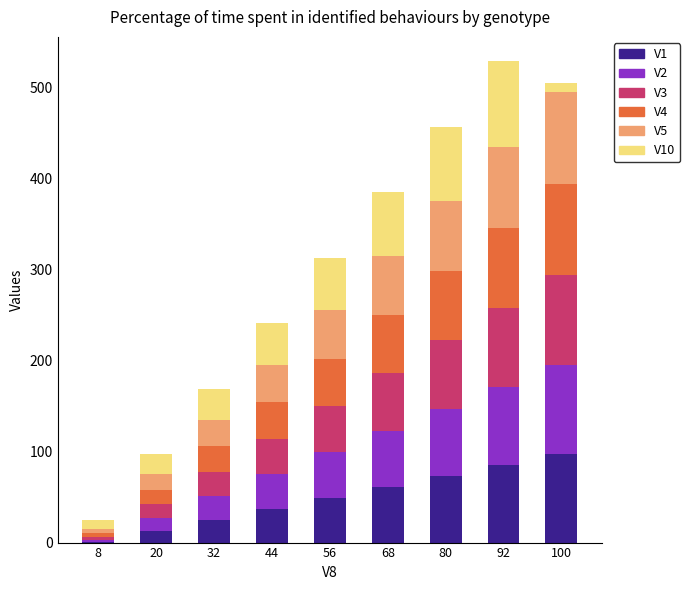

How many V10 values are between 22 and 70?

5